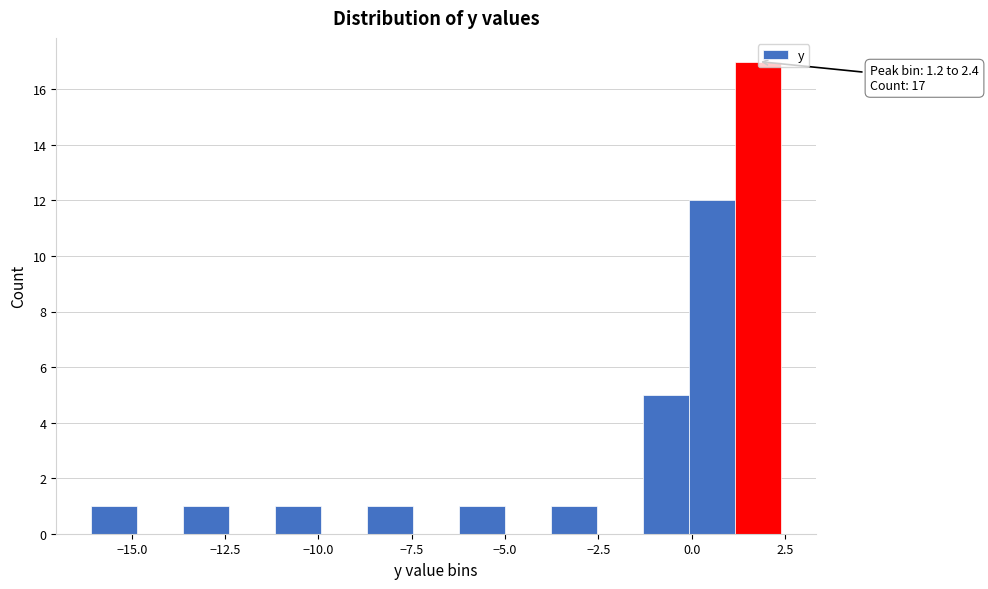

Read against the x-axis, roughly where is the centre of the tallest bar?

2.0